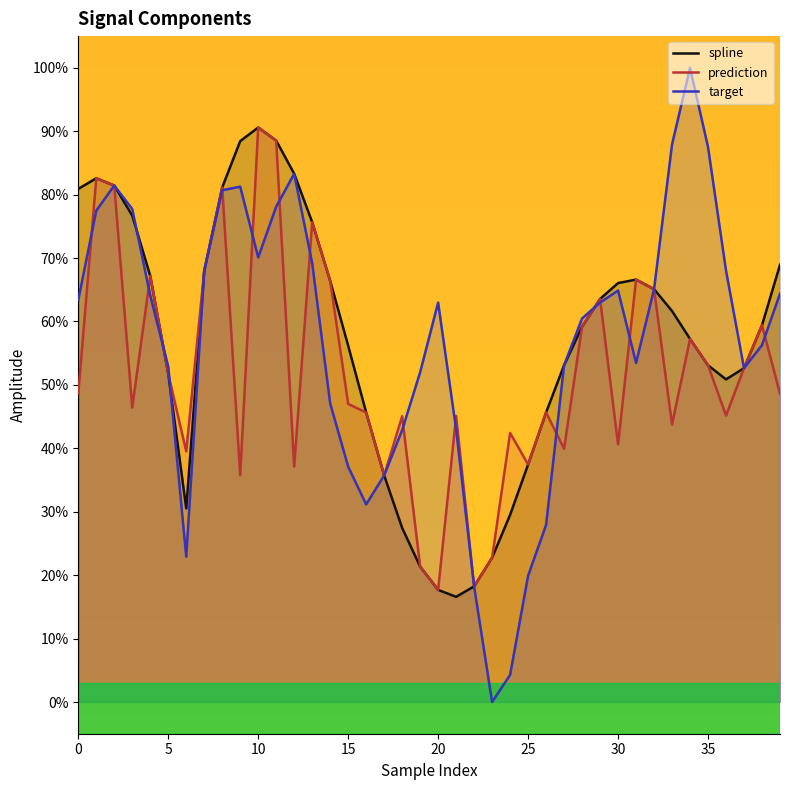

What is the approximate value of target at 38?

56.3